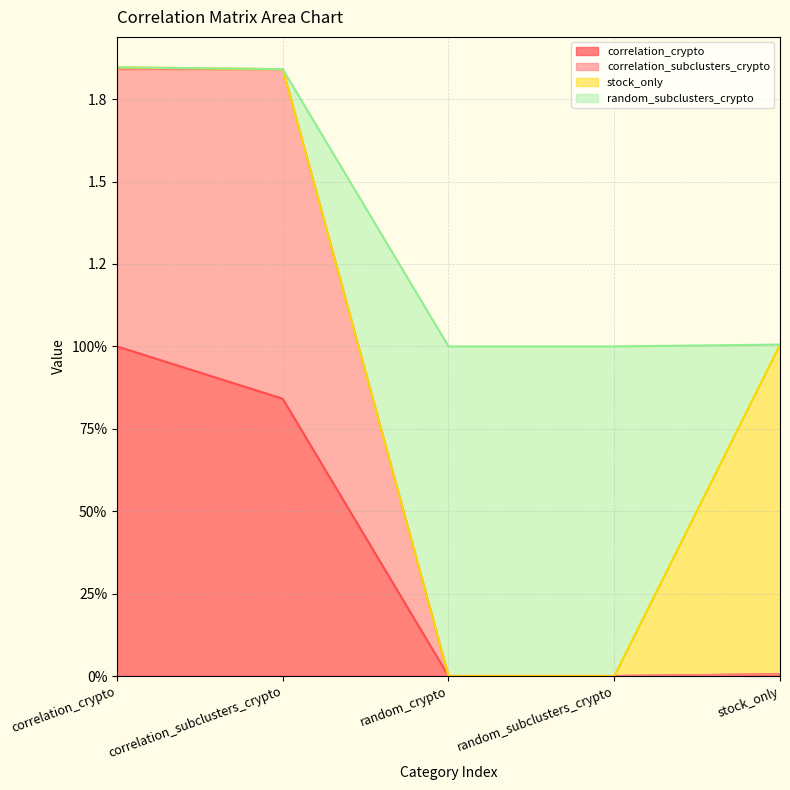

True or false: correlation_subclusters_crypto has more than 1 interior local peaks.

False